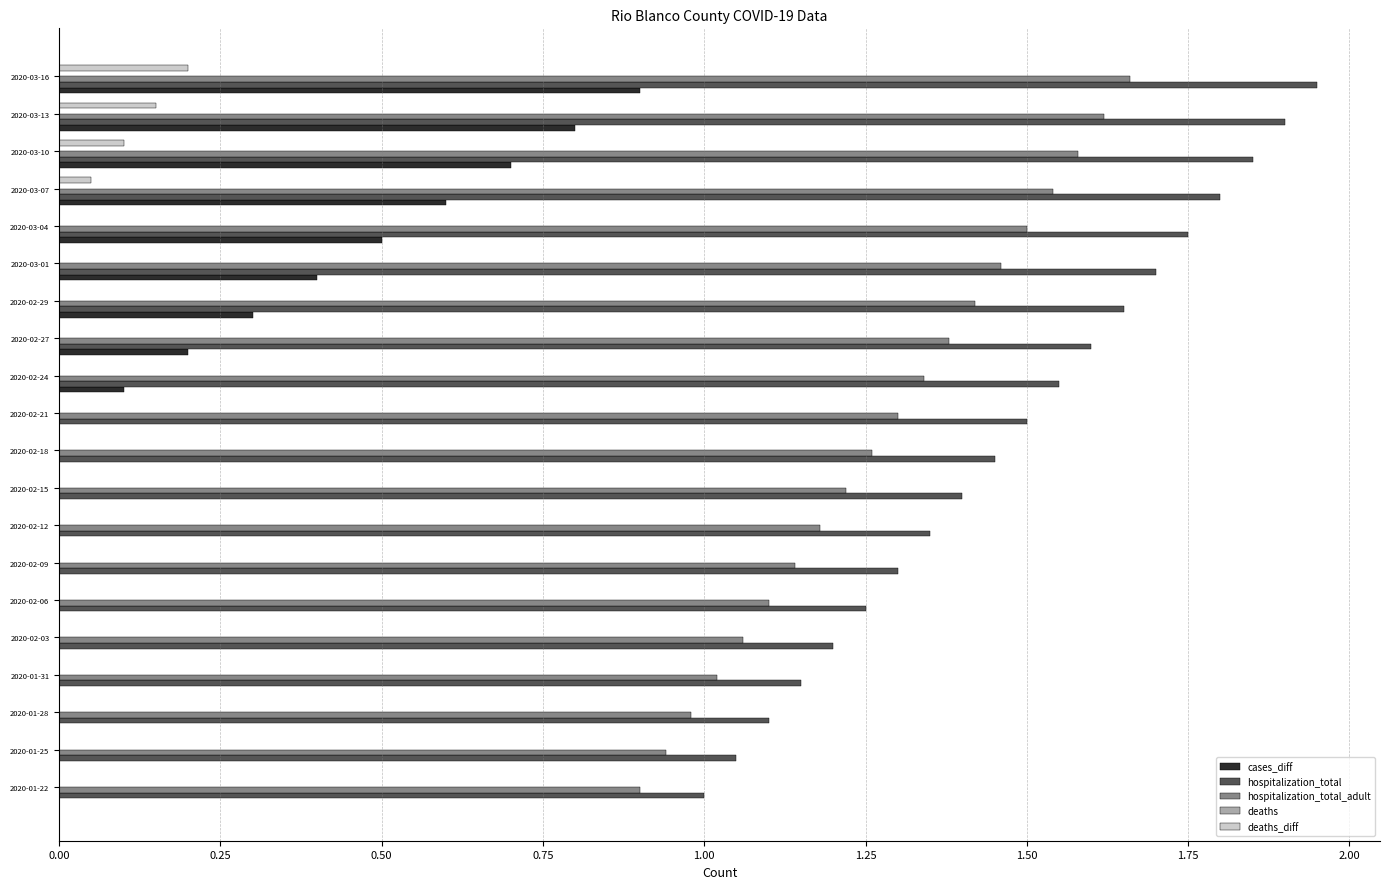

Is it true that hospitalization_total equals 1.7 at 2020-02-03?

False